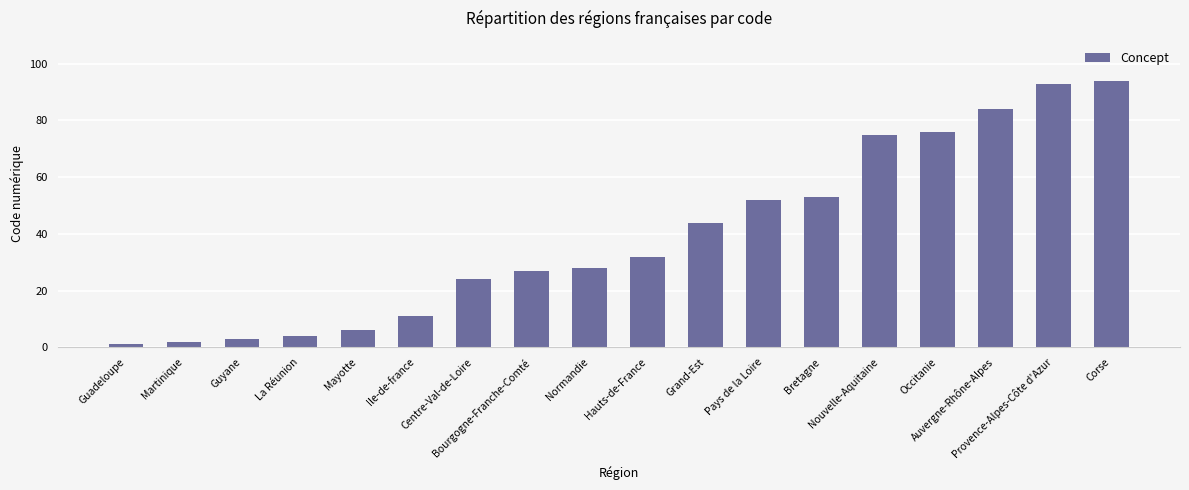

What position from the right is Grand-Est?

8